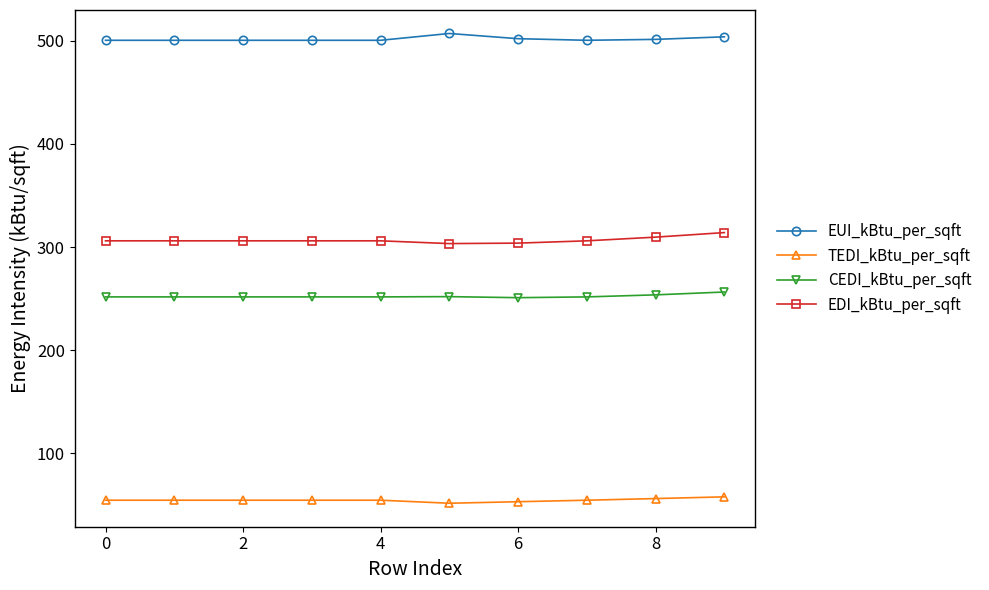

List the series in order of their peak value, lowest first.

TEDI_kBtu_per_sqft, CEDI_kBtu_per_sqft, EDI_kBtu_per_sqft, EUI_kBtu_per_sqft